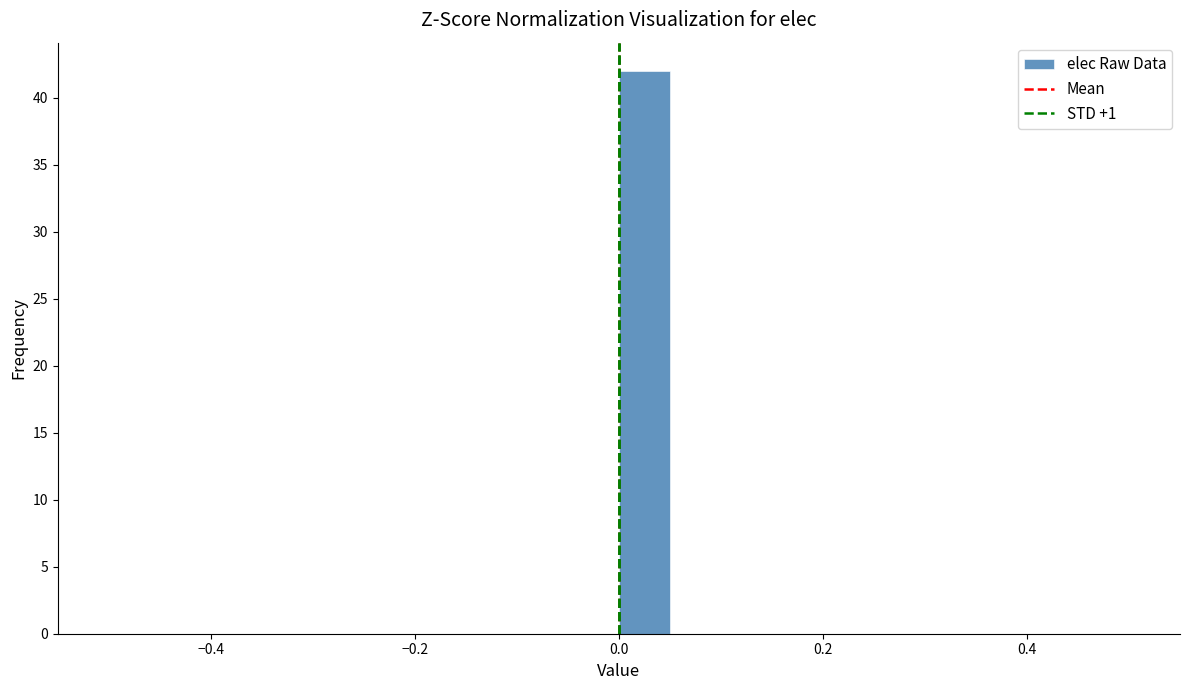

Around what value on the x-axis is the tallest bar? Give the approximate position of its centre, as read against the axis.

0.02